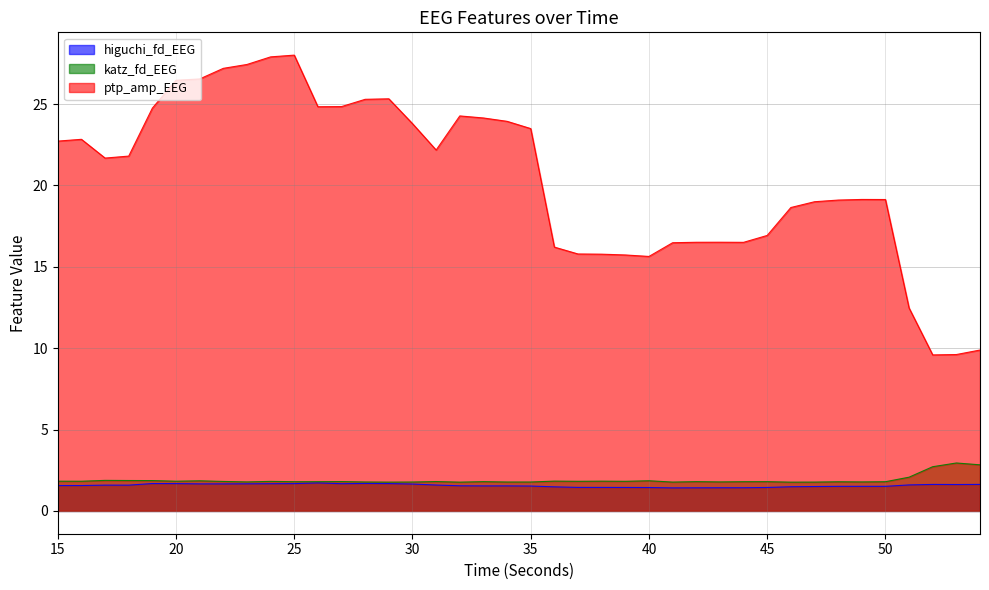

At which label does ptp_amp_EEG first exceed 21?

15